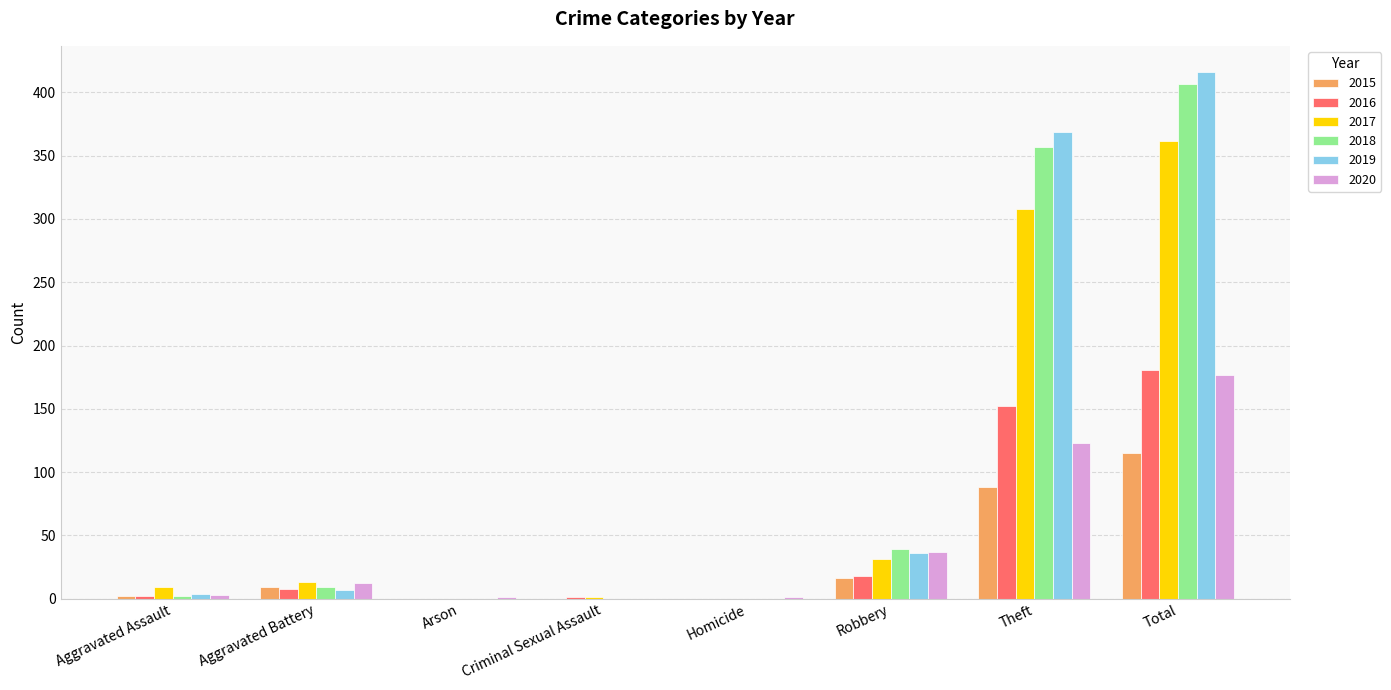

Is it true that 2017 equals 9 at Aggravated Assault?

True